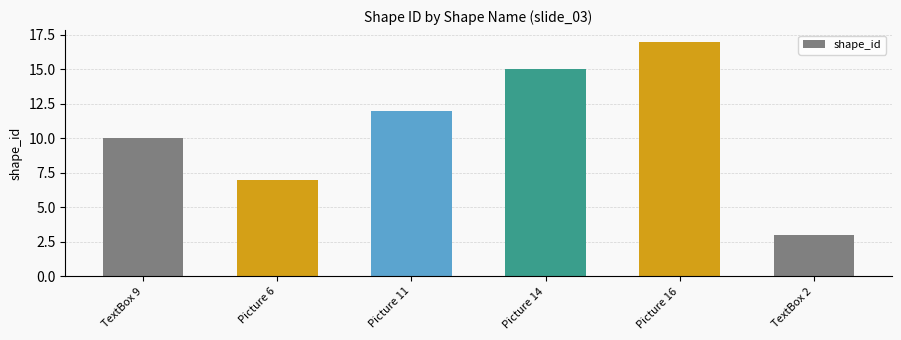

List the labels in order of value, largest first.

Picture 16, Picture 14, Picture 11, TextBox 9, Picture 6, TextBox 2